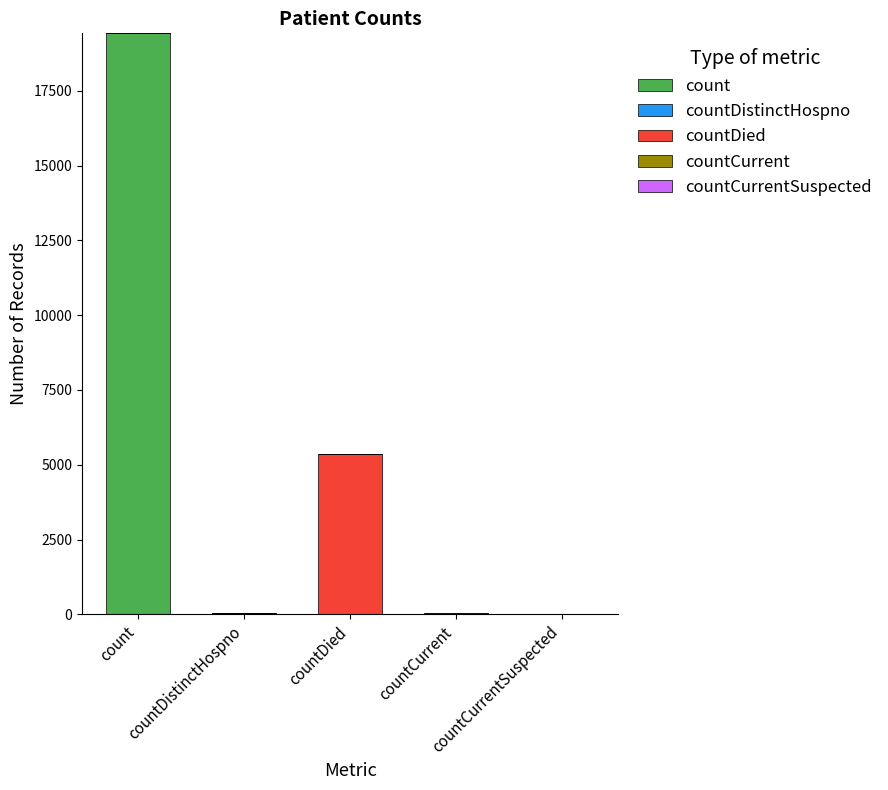

At which label does count reach its peak?

count